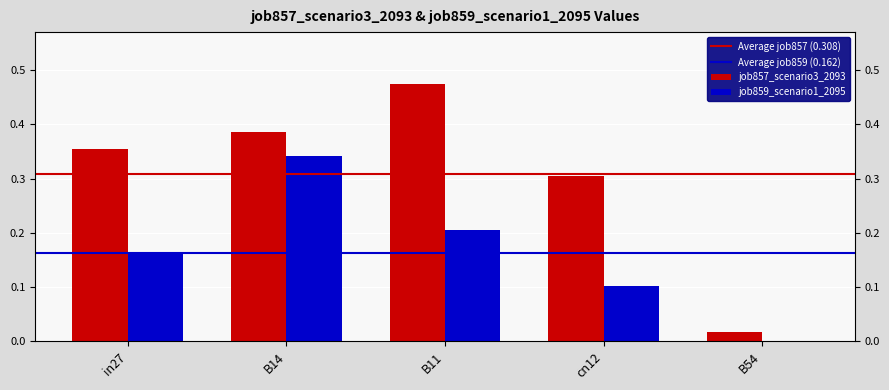

What is the label of the 4th bar from the right?

B14